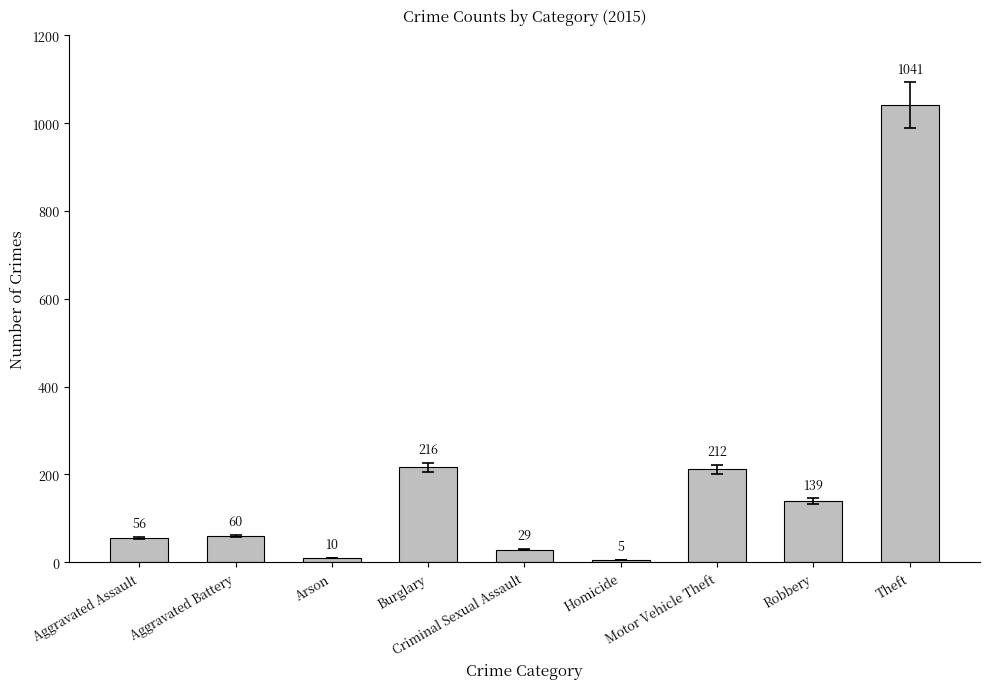

What is the approximate value at Robbery, to the nearest 100?

100